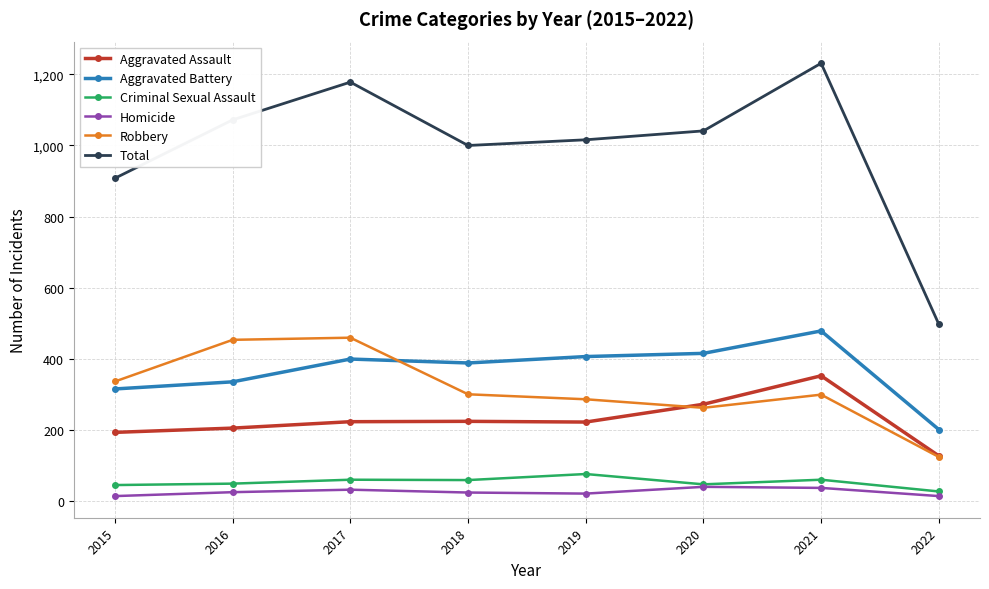

At which category is the sum across all series the highest?

2021